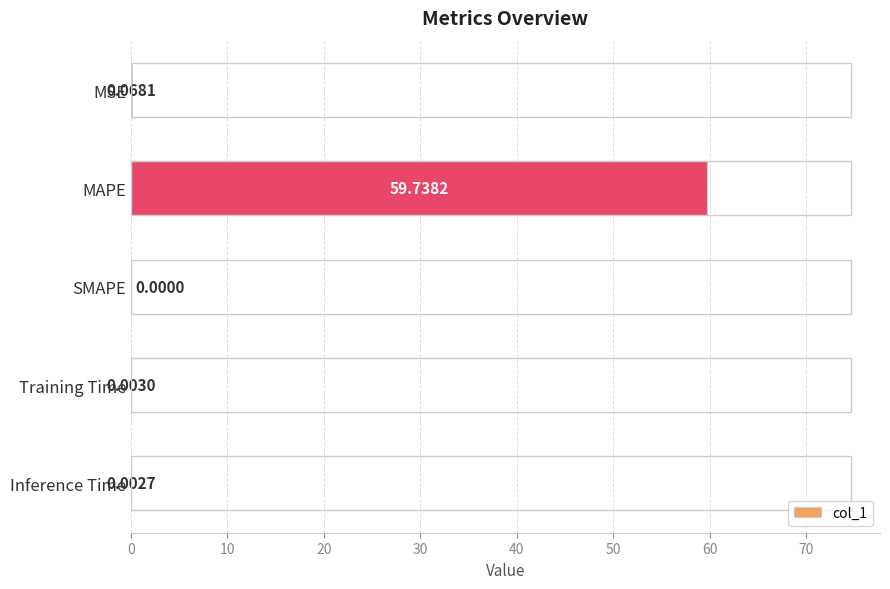

How many values are above zero?

4